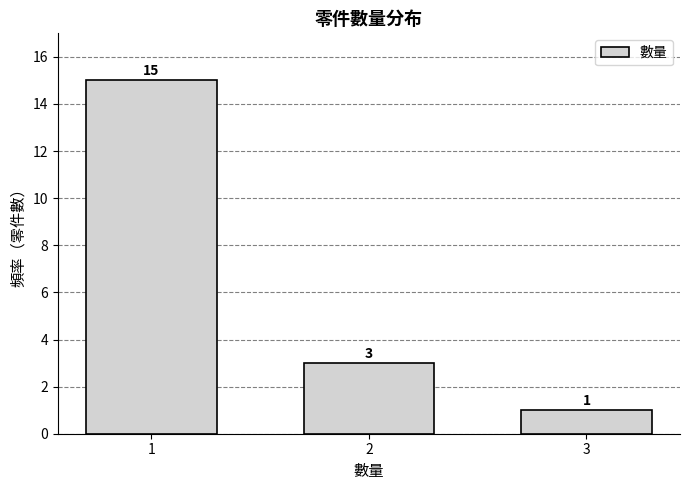

Reading left to right, what are all the values shown in this chart?

1=15	2=3	3=1